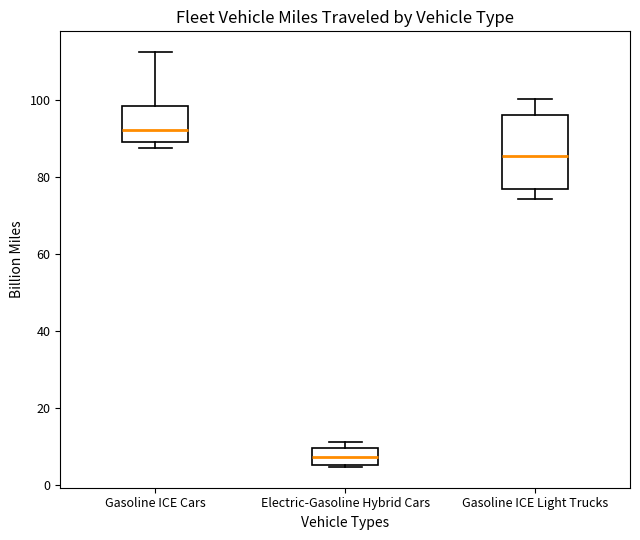

Reading left to right, transcribe this box plot: for each box, give where its median line is, the range the box spans, and where its two whiskers end, as read against the y-axis. The values are not printed on the chart, so give them approximately, as read against the axis.

Gasoline ICE Cars: median 92, box 90 to 98, whiskers 88 to 112
Electric-Gasoline Hybrid Cars: median 8, box 6 to 10, whiskers 4 to 12
Gasoline ICE Light Trucks: median 86, box 76 to 96, whiskers 74 to 100